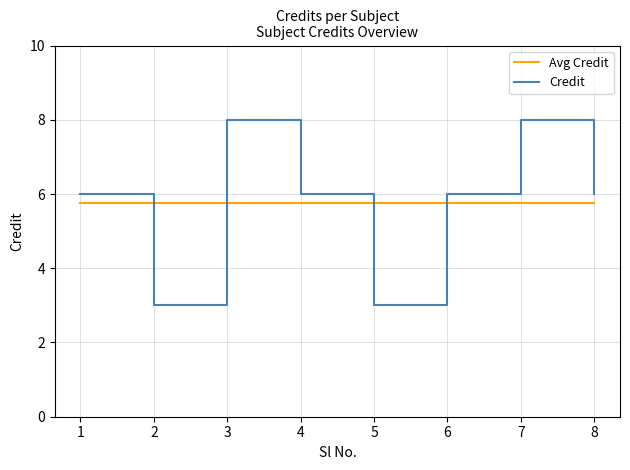

How many lines are shown in the chart?

2